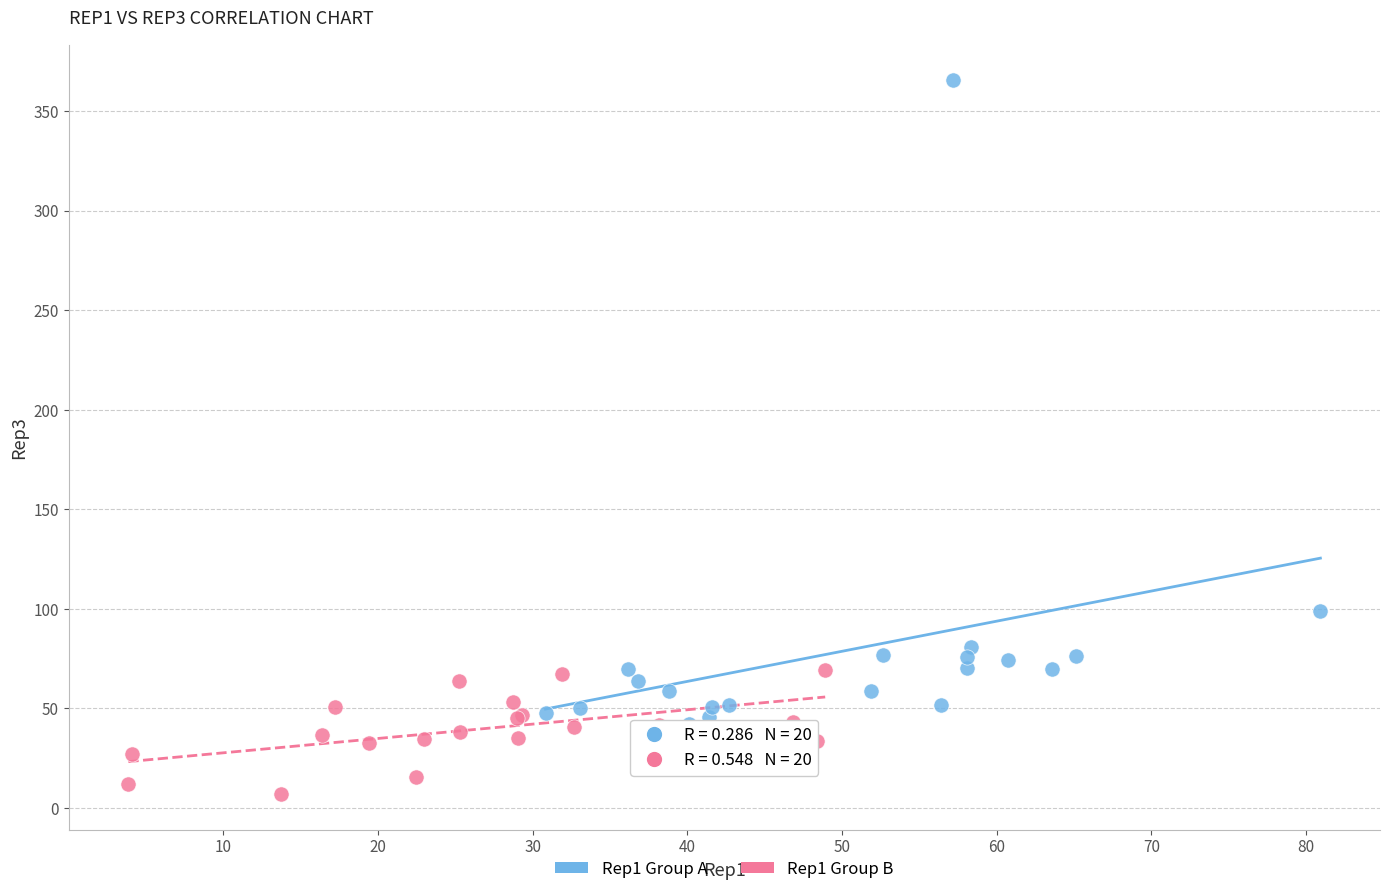

Which series has the widest spread of Y values?

Rep1 Group A